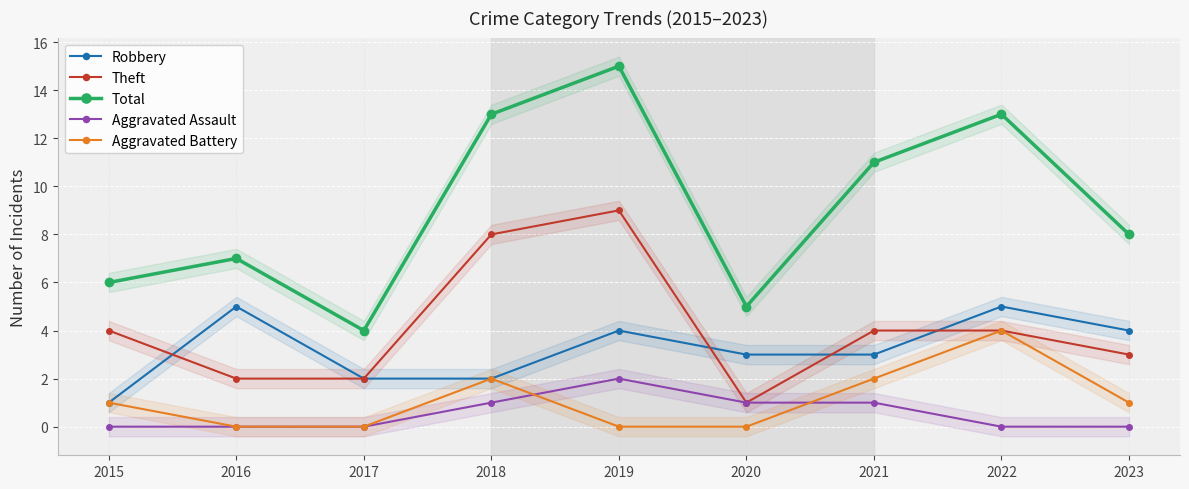

At which category does Aggravated Assault reach its first local peak?

2019